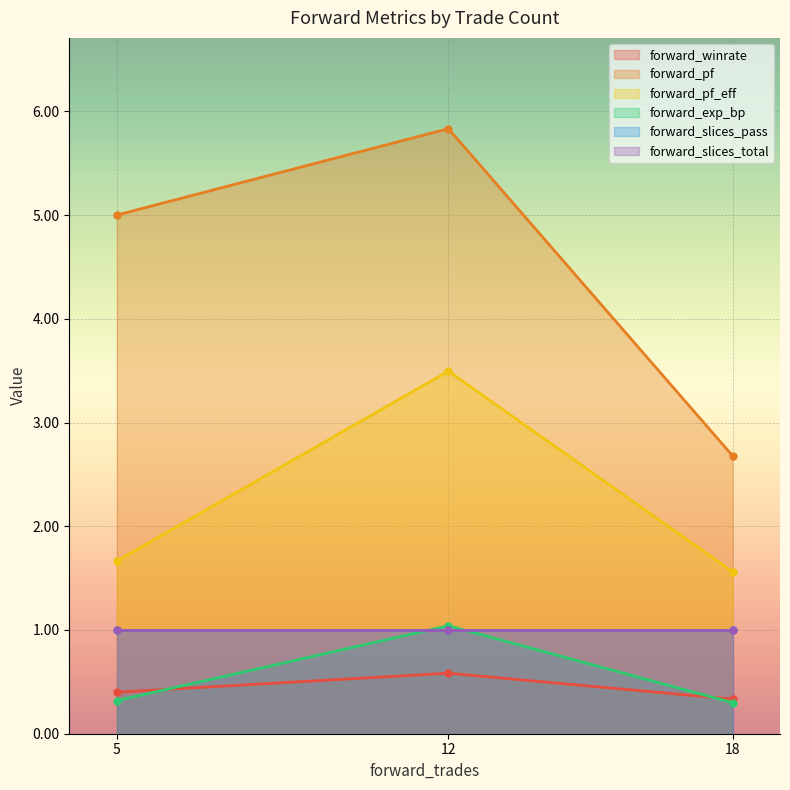

Which label corresponds to the largest value in the chart?

12